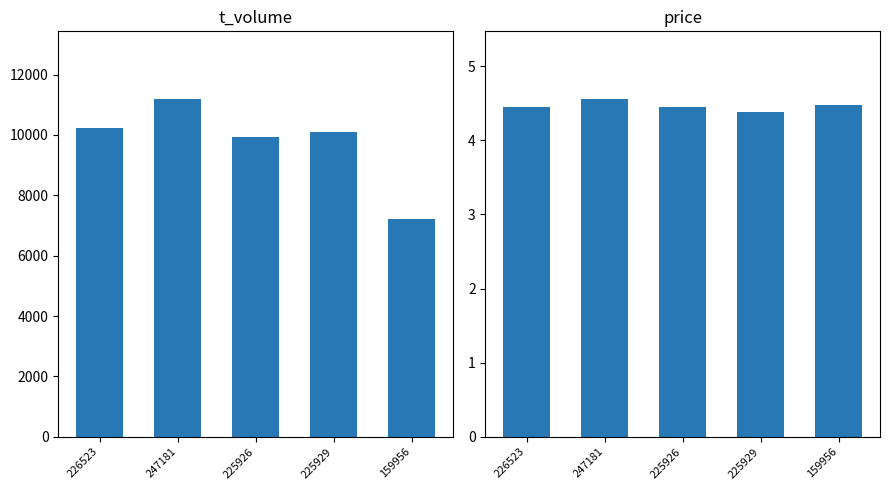

Reading right to left, transcribe all the data shown in this chart.

t_volume: 159956=7199.0	225929=10101.0	225926=9939.0	247181=11192.0	226523=10235.0
price: 159956=4.5	225929=4.4	225926=4.5	247181=4.6	226523=4.5